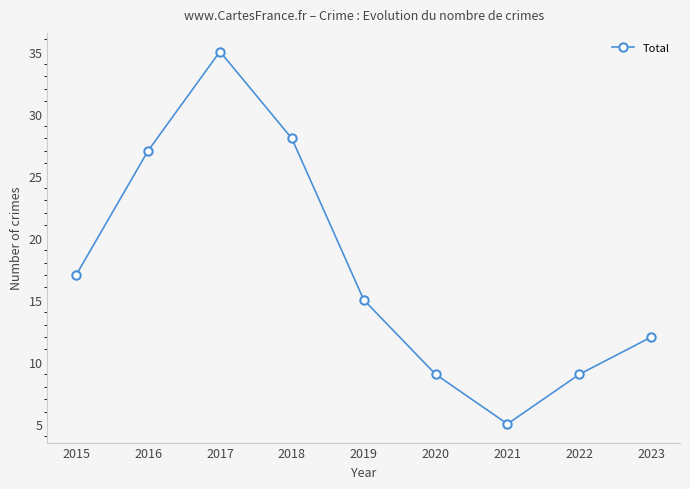

At which label does the data first exceed 15?

2015